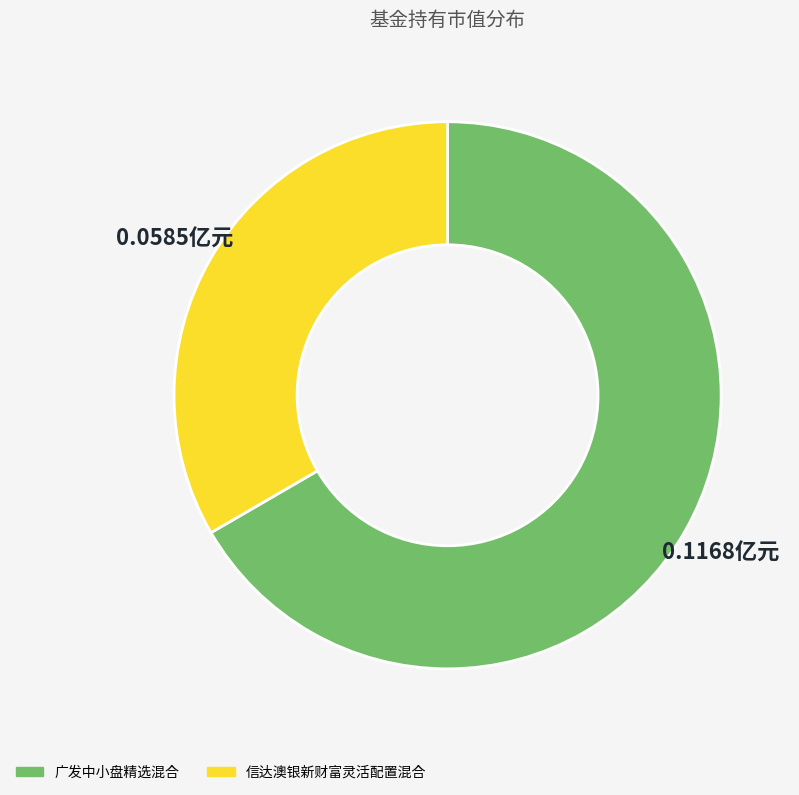

Which category has the biggest portion of the pie?

广发中小盘精选混合